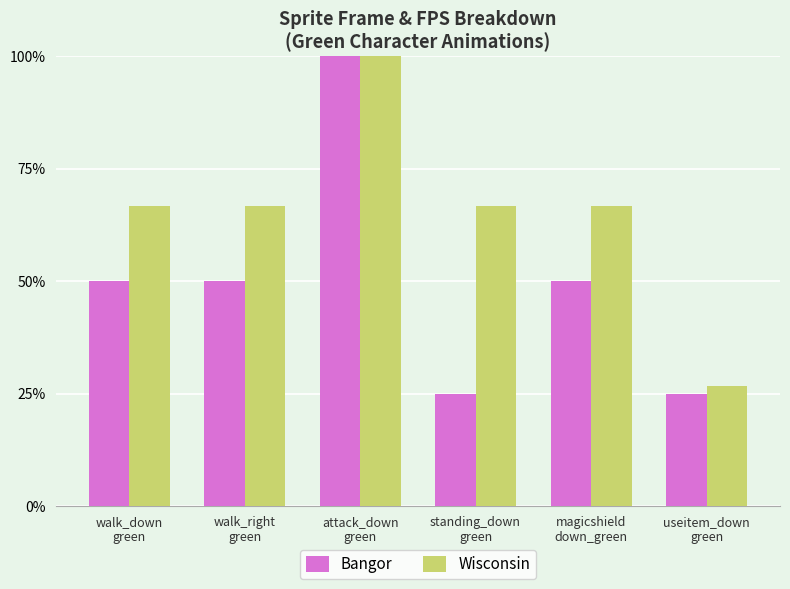

What is the maximum value for Bangor?

100.0